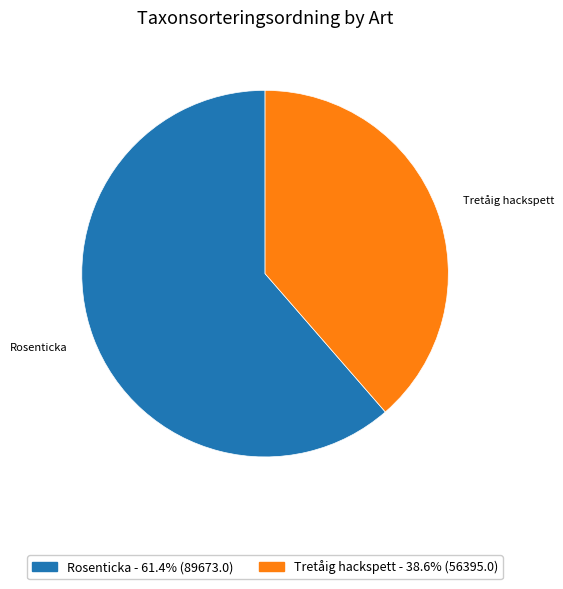

Rank the categories by value from lowest to highest.

Tretåig hackspett, Rosenticka